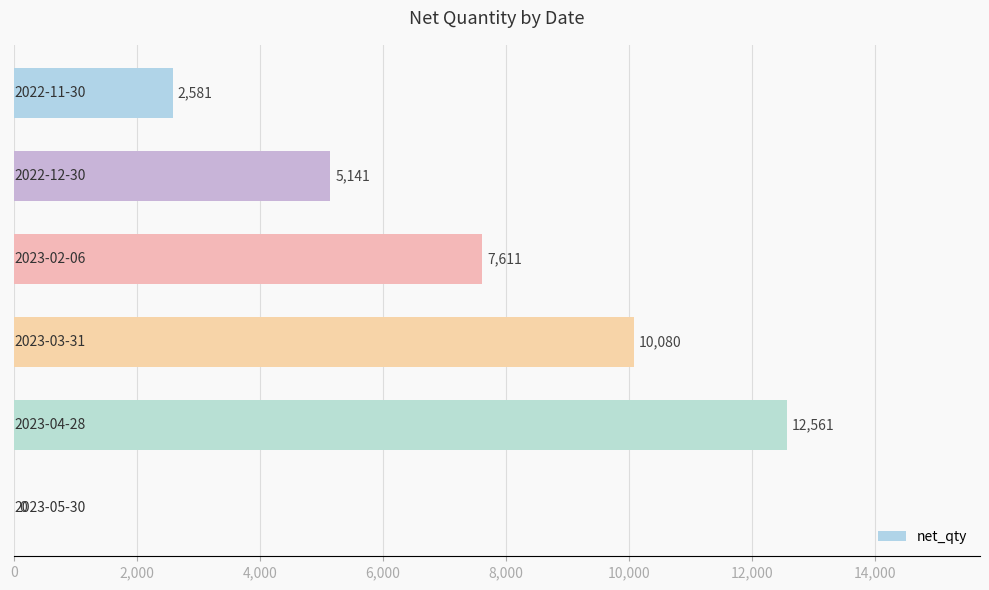

How many categories are shown in the chart?

6